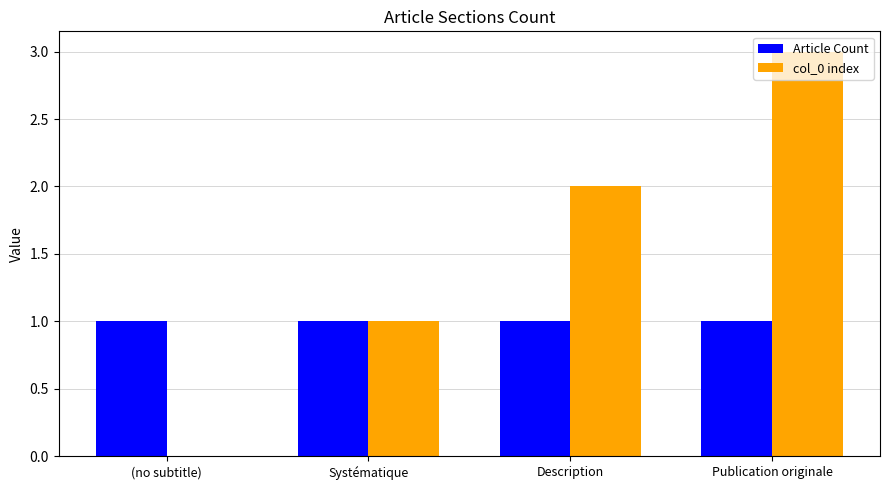

At which label does col_0 index reach its peak?

Publication originale